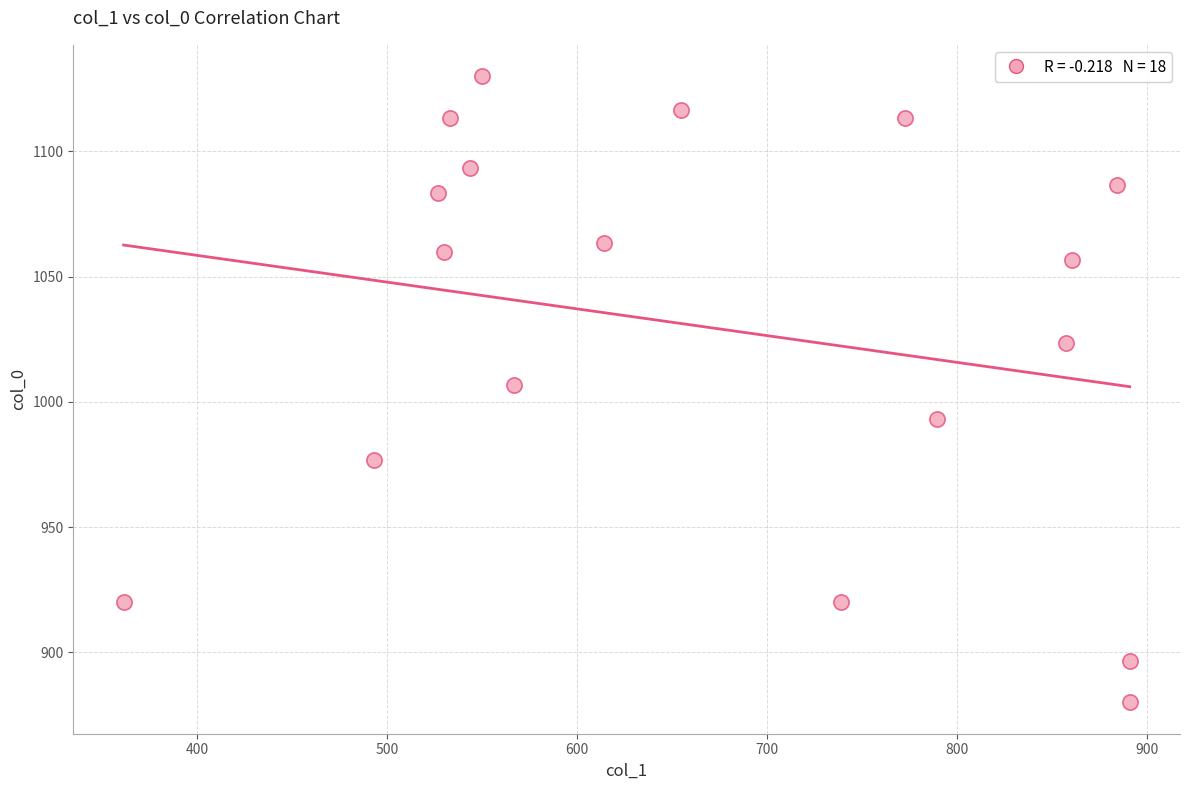

What is the range of X values (max minus min)?

529.9